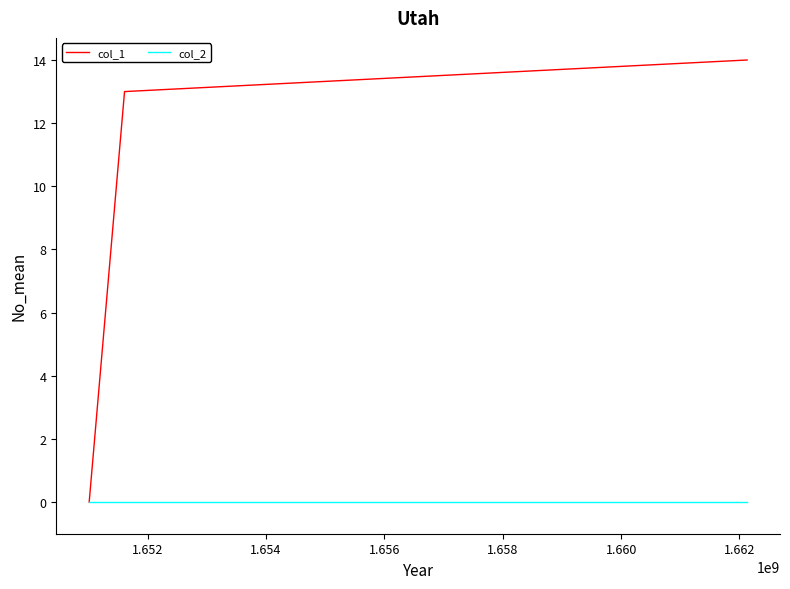

Which series has the largest total across all categories?

col_1